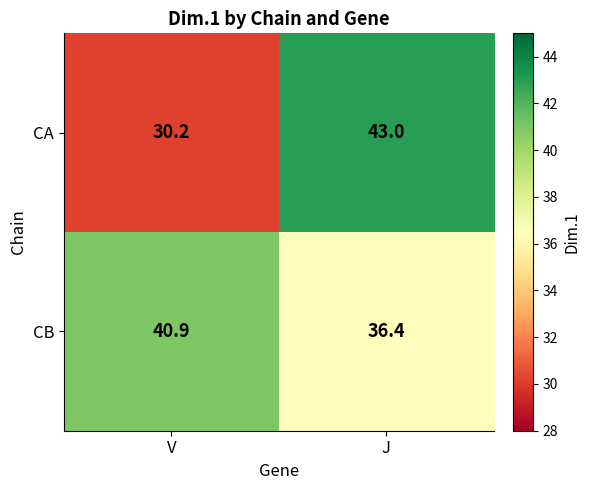

Count the number of data series in this chart.

2